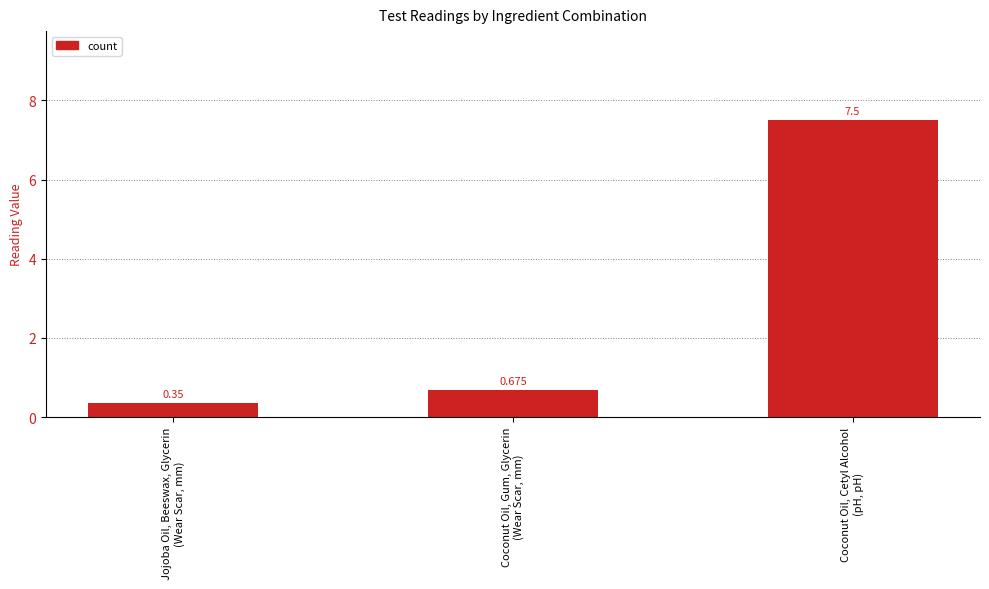

How many bars are there in total?

3